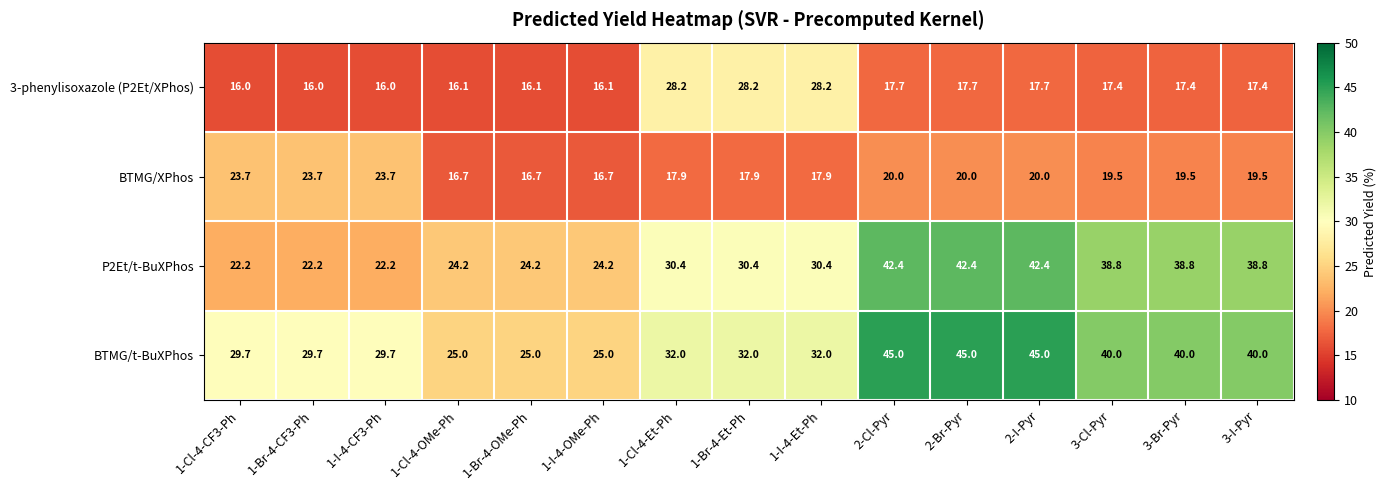

What is the maximum value shown in the chart?

45.0